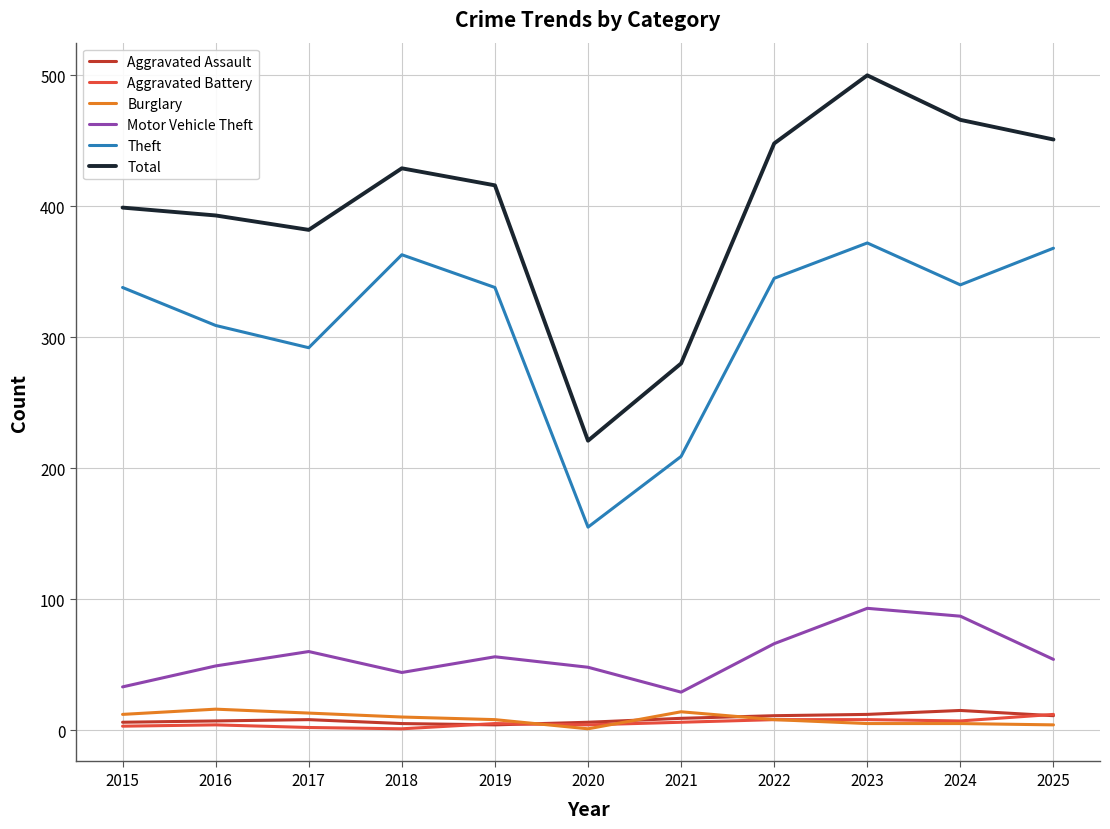

Which series has the widest spread of values?

Total